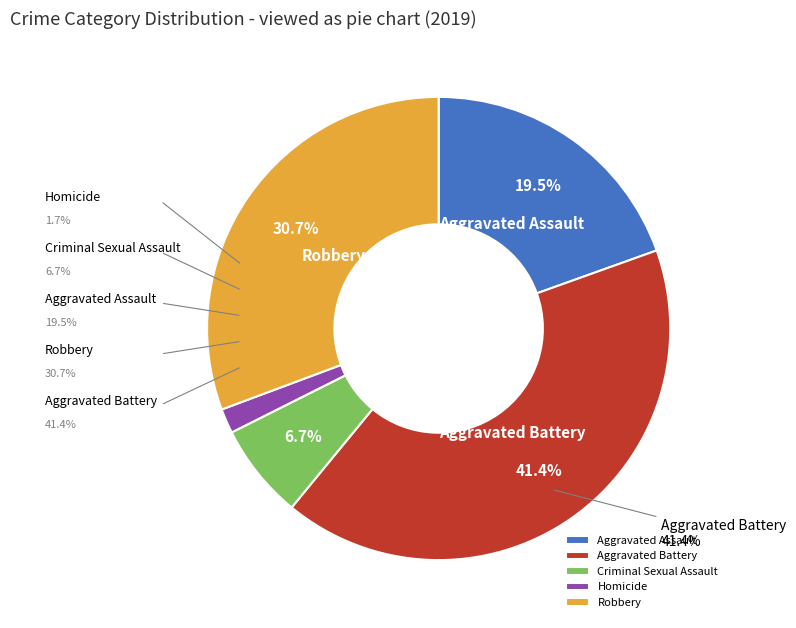

Rank the categories by value from highest to lowest.

Aggravated Battery, Robbery, Aggravated Assault, Criminal Sexual Assault, Homicide